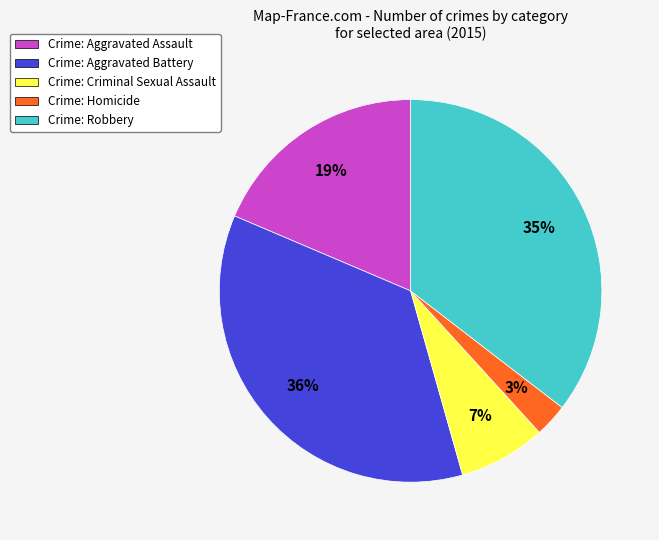

Does Crime: Aggravated Assault account for over 50% of the chart?

No